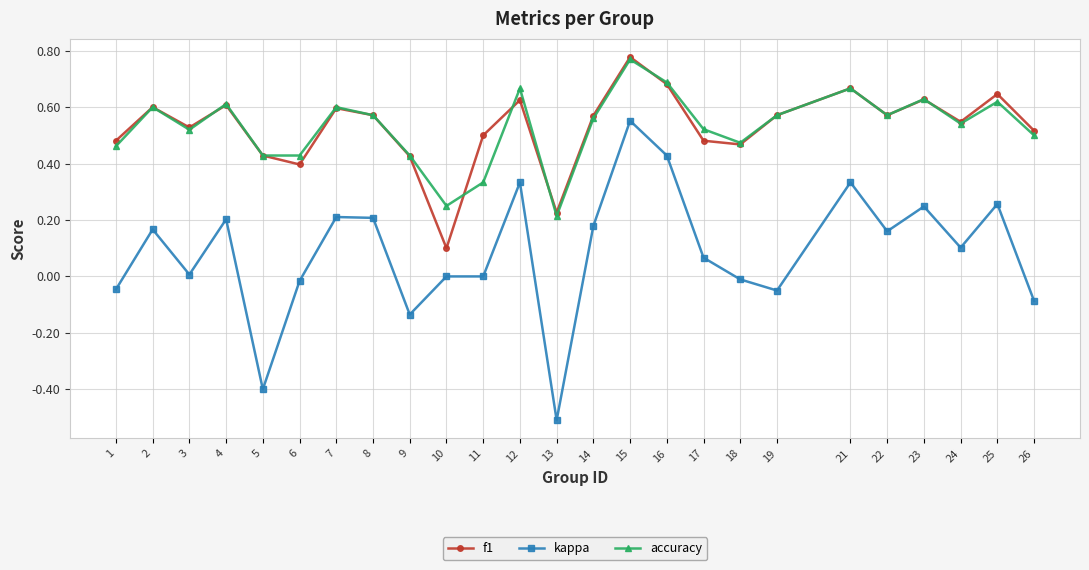

True or false: kappa has more than 2 points higher than both neighbors.

True